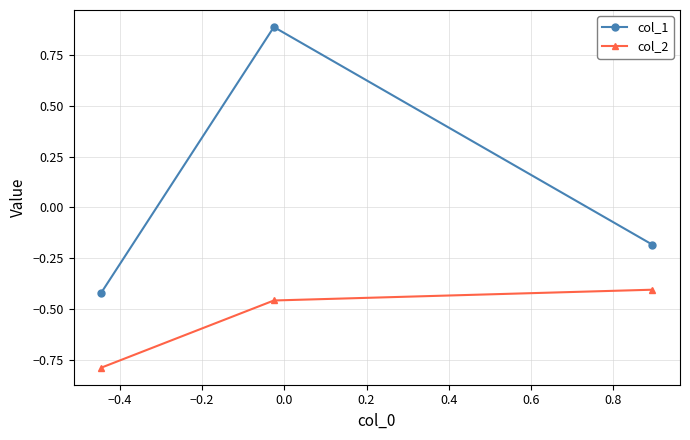

Rank the series by their maximum value, from lowest to highest.

col_2, col_1